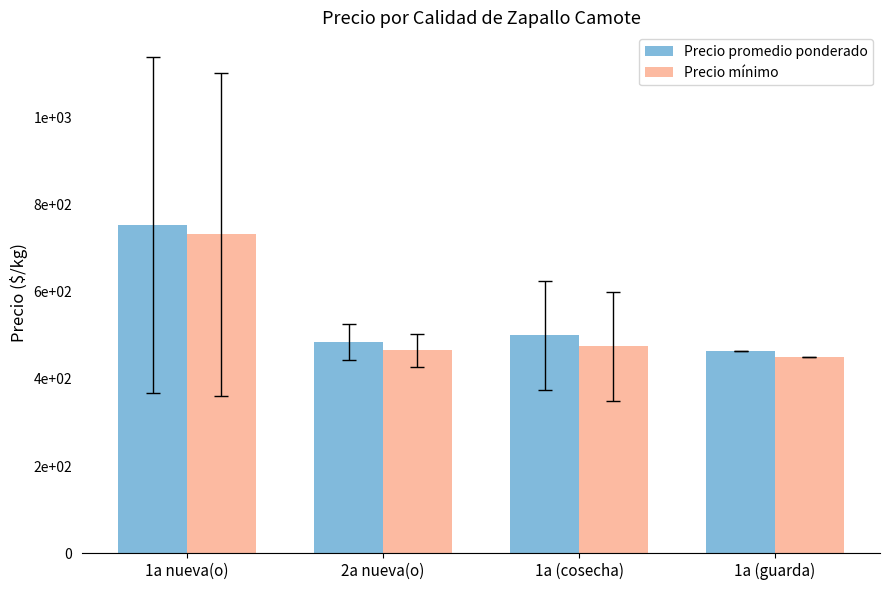

Are the bars grouped side by side (vs. stacked)?

Yes